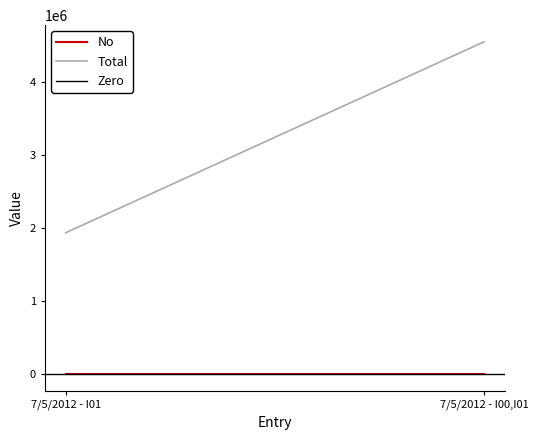

What is the sum of all No values?

3